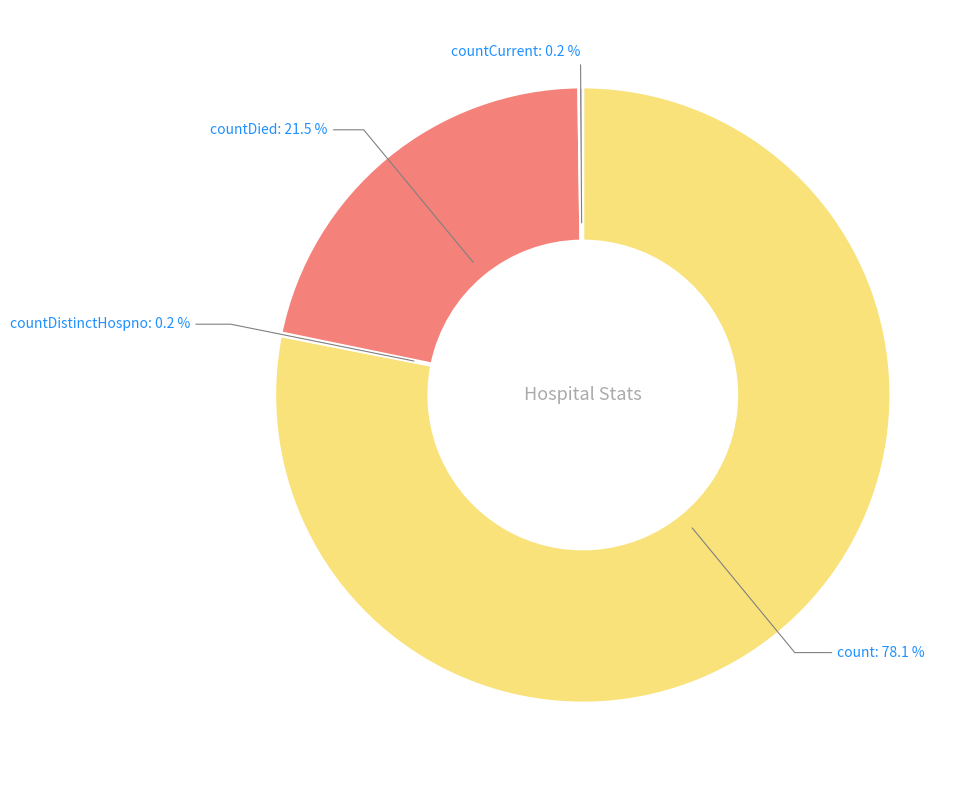

Does any single category account for the majority?

Yes